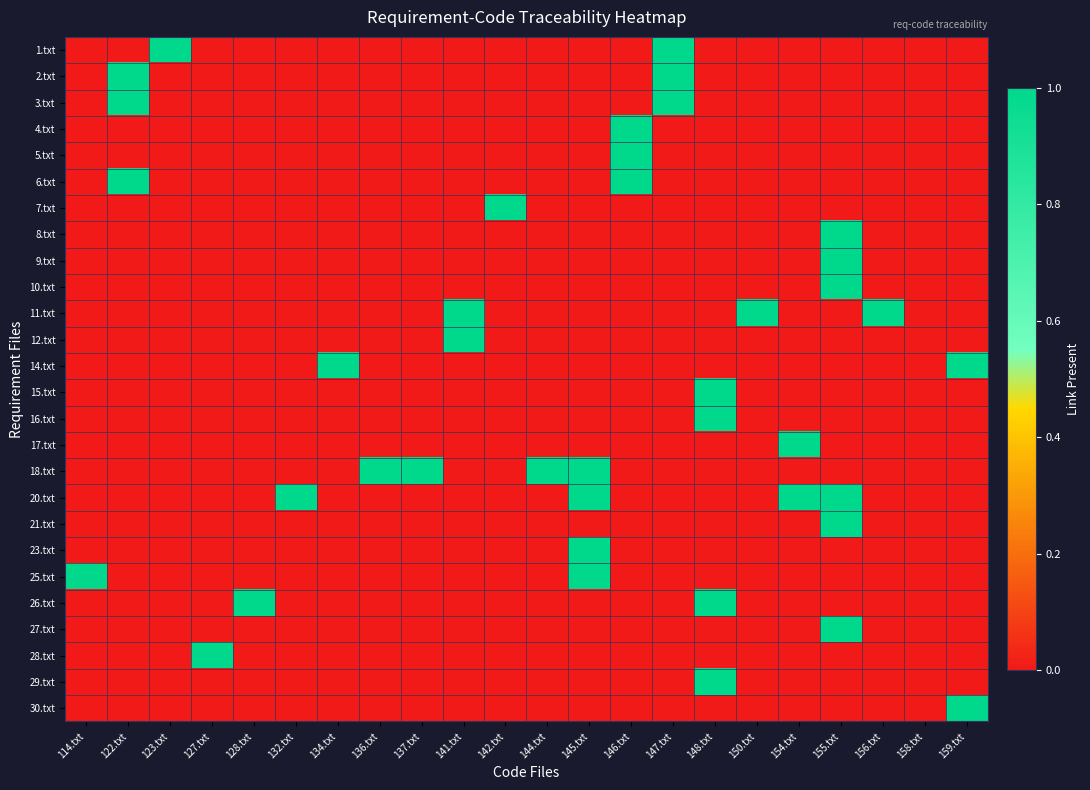

Reading right to left, extract all data points from this chart.

1.txt: 159.txt=0	158.txt=0	156.txt=0	155.txt=0	154.txt=0	150.txt=0	148.txt=0	147.txt=1	146.txt=0	145.txt=0	144.txt=0	142.txt=0	141.txt=0	137.txt=0	136.txt=0	134.txt=0	132.txt=0	128.txt=0	127.txt=0	123.txt=1	122.txt=0	114.txt=0
2.txt: 159.txt=0	158.txt=0	156.txt=0	155.txt=0	154.txt=0	150.txt=0	148.txt=0	147.txt=1	146.txt=0	145.txt=0	144.txt=0	142.txt=0	141.txt=0	137.txt=0	136.txt=0	134.txt=0	132.txt=0	128.txt=0	127.txt=0	123.txt=0	122.txt=1	114.txt=0
3.txt: 159.txt=0	158.txt=0	156.txt=0	155.txt=0	154.txt=0	150.txt=0	148.txt=0	147.txt=1	146.txt=0	145.txt=0	144.txt=0	142.txt=0	141.txt=0	137.txt=0	136.txt=0	134.txt=0	132.txt=0	128.txt=0	127.txt=0	123.txt=0	122.txt=1	114.txt=0
4.txt: 159.txt=0	158.txt=0	156.txt=0	155.txt=0	154.txt=0	150.txt=0	148.txt=0	147.txt=0	146.txt=1	145.txt=0	144.txt=0	142.txt=0	141.txt=0	137.txt=0	136.txt=0	134.txt=0	132.txt=0	128.txt=0	127.txt=0	123.txt=0	122.txt=0	114.txt=0
5.txt: 159.txt=0	158.txt=0	156.txt=0	155.txt=0	154.txt=0	150.txt=0	148.txt=0	147.txt=0	146.txt=1	145.txt=0	144.txt=0	142.txt=0	141.txt=0	137.txt=0	136.txt=0	134.txt=0	132.txt=0	128.txt=0	127.txt=0	123.txt=0	122.txt=0	114.txt=0
6.txt: 159.txt=0	158.txt=0	156.txt=0	155.txt=0	154.txt=0	150.txt=0	148.txt=0	147.txt=0	146.txt=1	145.txt=0	144.txt=0	142.txt=0	141.txt=0	137.txt=0	136.txt=0	134.txt=0	132.txt=0	128.txt=0	127.txt=0	123.txt=0	122.txt=1	114.txt=0
7.txt: 159.txt=0	158.txt=0	156.txt=0	155.txt=0	154.txt=0	150.txt=0	148.txt=0	147.txt=0	146.txt=0	145.txt=0	144.txt=0	142.txt=1	141.txt=0	137.txt=0	136.txt=0	134.txt=0	132.txt=0	128.txt=0	127.txt=0	123.txt=0	122.txt=0	114.txt=0
8.txt: 159.txt=0	158.txt=0	156.txt=0	155.txt=1	154.txt=0	150.txt=0	148.txt=0	147.txt=0	146.txt=0	145.txt=0	144.txt=0	142.txt=0	141.txt=0	137.txt=0	136.txt=0	134.txt=0	132.txt=0	128.txt=0	127.txt=0	123.txt=0	122.txt=0	114.txt=0
9.txt: 159.txt=0	158.txt=0	156.txt=0	155.txt=1	154.txt=0	150.txt=0	148.txt=0	147.txt=0	146.txt=0	145.txt=0	144.txt=0	142.txt=0	141.txt=0	137.txt=0	136.txt=0	134.txt=0	132.txt=0	128.txt=0	127.txt=0	123.txt=0	122.txt=0	114.txt=0
10.txt: 159.txt=0	158.txt=0	156.txt=0	155.txt=1	154.txt=0	150.txt=0	148.txt=0	147.txt=0	146.txt=0	145.txt=0	144.txt=0	142.txt=0	141.txt=0	137.txt=0	136.txt=0	134.txt=0	132.txt=0	128.txt=0	127.txt=0	123.txt=0	122.txt=0	114.txt=0
11.txt: 159.txt=0	158.txt=0	156.txt=1	155.txt=0	154.txt=0	150.txt=1	148.txt=0	147.txt=0	146.txt=0	145.txt=0	144.txt=0	142.txt=0	141.txt=1	137.txt=0	136.txt=0	134.txt=0	132.txt=0	128.txt=0	127.txt=0	123.txt=0	122.txt=0	114.txt=0
12.txt: 159.txt=0	158.txt=0	156.txt=0	155.txt=0	154.txt=0	150.txt=0	148.txt=0	147.txt=0	146.txt=0	145.txt=0	144.txt=0	142.txt=0	141.txt=1	137.txt=0	136.txt=0	134.txt=0	132.txt=0	128.txt=0	127.txt=0	123.txt=0	122.txt=0	114.txt=0
14.txt: 159.txt=1	158.txt=0	156.txt=0	155.txt=0	154.txt=0	150.txt=0	148.txt=0	147.txt=0	146.txt=0	145.txt=0	144.txt=0	142.txt=0	141.txt=0	137.txt=0	136.txt=0	134.txt=1	132.txt=0	128.txt=0	127.txt=0	123.txt=0	122.txt=0	114.txt=0
15.txt: 159.txt=0	158.txt=0	156.txt=0	155.txt=0	154.txt=0	150.txt=0	148.txt=1	147.txt=0	146.txt=0	145.txt=0	144.txt=0	142.txt=0	141.txt=0	137.txt=0	136.txt=0	134.txt=0	132.txt=0	128.txt=0	127.txt=0	123.txt=0	122.txt=0	114.txt=0
16.txt: 159.txt=0	158.txt=0	156.txt=0	155.txt=0	154.txt=0	150.txt=0	148.txt=1	147.txt=0	146.txt=0	145.txt=0	144.txt=0	142.txt=0	141.txt=0	137.txt=0	136.txt=0	134.txt=0	132.txt=0	128.txt=0	127.txt=0	123.txt=0	122.txt=0	114.txt=0
17.txt: 159.txt=0	158.txt=0	156.txt=0	155.txt=0	154.txt=1	150.txt=0	148.txt=0	147.txt=0	146.txt=0	145.txt=0	144.txt=0	142.txt=0	141.txt=0	137.txt=0	136.txt=0	134.txt=0	132.txt=0	128.txt=0	127.txt=0	123.txt=0	122.txt=0	114.txt=0
18.txt: 159.txt=0	158.txt=0	156.txt=0	155.txt=0	154.txt=0	150.txt=0	148.txt=0	147.txt=0	146.txt=0	145.txt=1	144.txt=1	142.txt=0	141.txt=0	137.txt=1	136.txt=1	134.txt=0	132.txt=0	128.txt=0	127.txt=0	123.txt=0	122.txt=0	114.txt=0
20.txt: 159.txt=0	158.txt=0	156.txt=0	155.txt=1	154.txt=1	150.txt=0	148.txt=0	147.txt=0	146.txt=0	145.txt=1	144.txt=0	142.txt=0	141.txt=0	137.txt=0	136.txt=0	134.txt=0	132.txt=1	128.txt=0	127.txt=0	123.txt=0	122.txt=0	114.txt=0
21.txt: 159.txt=0	158.txt=0	156.txt=0	155.txt=1	154.txt=0	150.txt=0	148.txt=0	147.txt=0	146.txt=0	145.txt=0	144.txt=0	142.txt=0	141.txt=0	137.txt=0	136.txt=0	134.txt=0	132.txt=0	128.txt=0	127.txt=0	123.txt=0	122.txt=0	114.txt=0
23.txt: 159.txt=0	158.txt=0	156.txt=0	155.txt=0	154.txt=0	150.txt=0	148.txt=0	147.txt=0	146.txt=0	145.txt=1	144.txt=0	142.txt=0	141.txt=0	137.txt=0	136.txt=0	134.txt=0	132.txt=0	128.txt=0	127.txt=0	123.txt=0	122.txt=0	114.txt=0
25.txt: 159.txt=0	158.txt=0	156.txt=0	155.txt=0	154.txt=0	150.txt=0	148.txt=0	147.txt=0	146.txt=0	145.txt=1	144.txt=0	142.txt=0	141.txt=0	137.txt=0	136.txt=0	134.txt=0	132.txt=0	128.txt=0	127.txt=0	123.txt=0	122.txt=0	114.txt=1
26.txt: 159.txt=0	158.txt=0	156.txt=0	155.txt=0	154.txt=0	150.txt=0	148.txt=1	147.txt=0	146.txt=0	145.txt=0	144.txt=0	142.txt=0	141.txt=0	137.txt=0	136.txt=0	134.txt=0	132.txt=0	128.txt=1	127.txt=0	123.txt=0	122.txt=0	114.txt=0
27.txt: 159.txt=0	158.txt=0	156.txt=0	155.txt=1	154.txt=0	150.txt=0	148.txt=0	147.txt=0	146.txt=0	145.txt=0	144.txt=0	142.txt=0	141.txt=0	137.txt=0	136.txt=0	134.txt=0	132.txt=0	128.txt=0	127.txt=0	123.txt=0	122.txt=0	114.txt=0
28.txt: 159.txt=0	158.txt=0	156.txt=0	155.txt=0	154.txt=0	150.txt=0	148.txt=0	147.txt=0	146.txt=0	145.txt=0	144.txt=0	142.txt=0	141.txt=0	137.txt=0	136.txt=0	134.txt=0	132.txt=0	128.txt=0	127.txt=1	123.txt=0	122.txt=0	114.txt=0
29.txt: 159.txt=0	158.txt=0	156.txt=0	155.txt=0	154.txt=0	150.txt=0	148.txt=1	147.txt=0	146.txt=0	145.txt=0	144.txt=0	142.txt=0	141.txt=0	137.txt=0	136.txt=0	134.txt=0	132.txt=0	128.txt=0	127.txt=0	123.txt=0	122.txt=0	114.txt=0
30.txt: 159.txt=1	158.txt=0	156.txt=0	155.txt=0	154.txt=0	150.txt=0	148.txt=0	147.txt=0	146.txt=0	145.txt=0	144.txt=0	142.txt=0	141.txt=0	137.txt=0	136.txt=0	134.txt=0	132.txt=0	128.txt=0	127.txt=0	123.txt=0	122.txt=0	114.txt=0